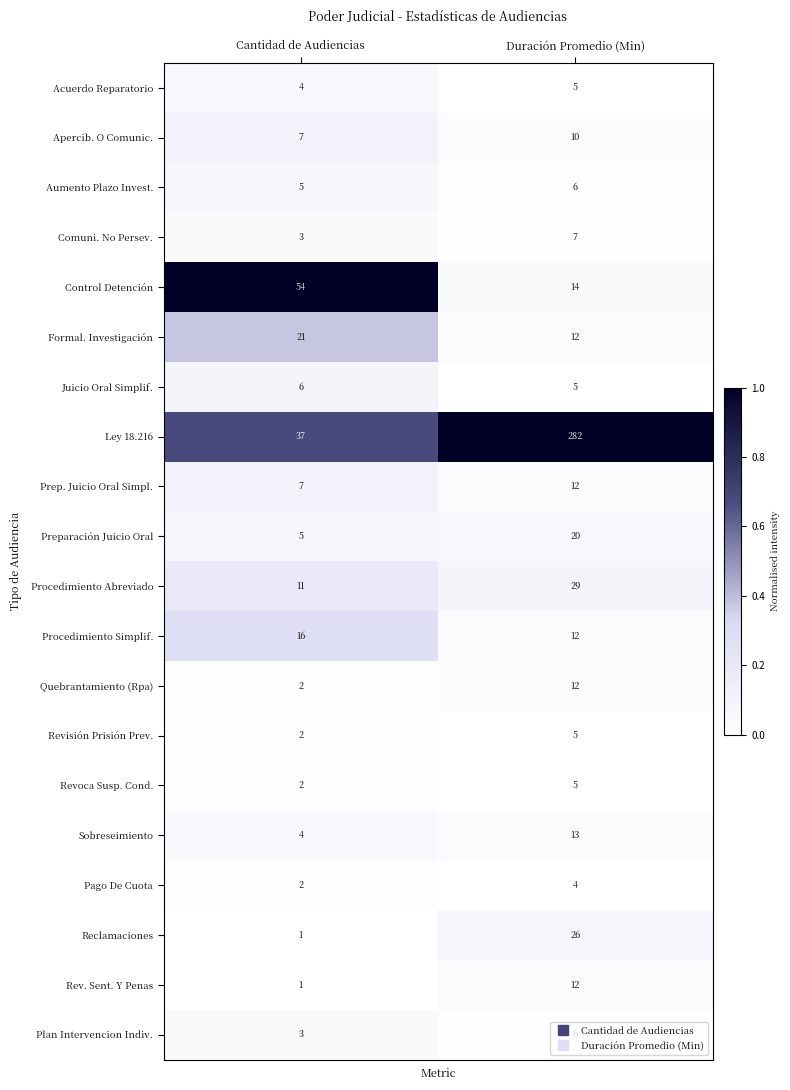

Between Cantidad de Audiencias and Duración Promedio (Min), which series saw the biggest shift?

Ley 18.216